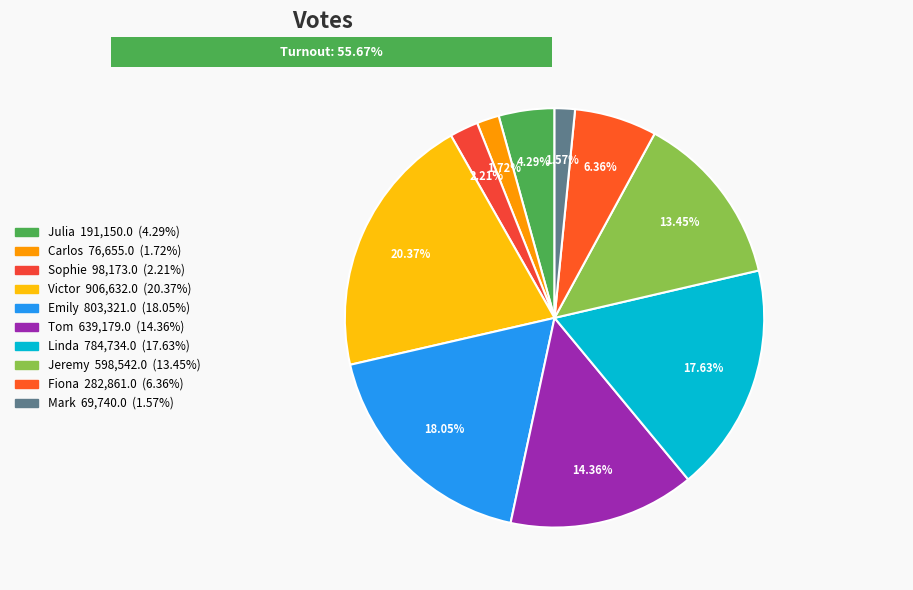

To the nearest percent, what percentage of the pie is Fiona?

6%